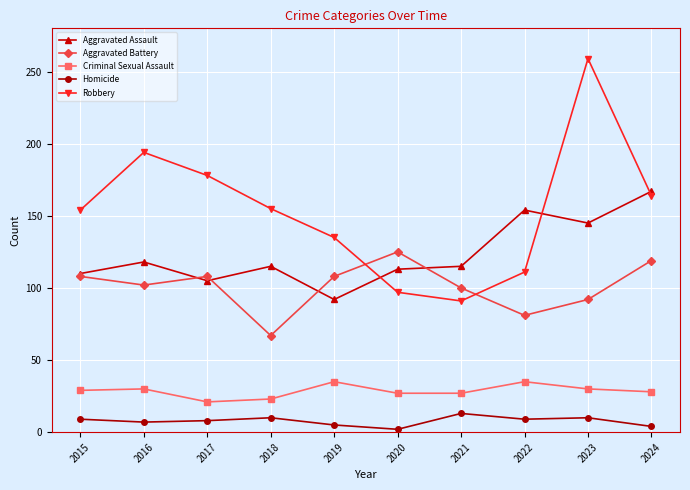

What are all the series names shown in the legend?

Aggravated Assault, Aggravated Battery, Criminal Sexual Assault, Homicide, Robbery